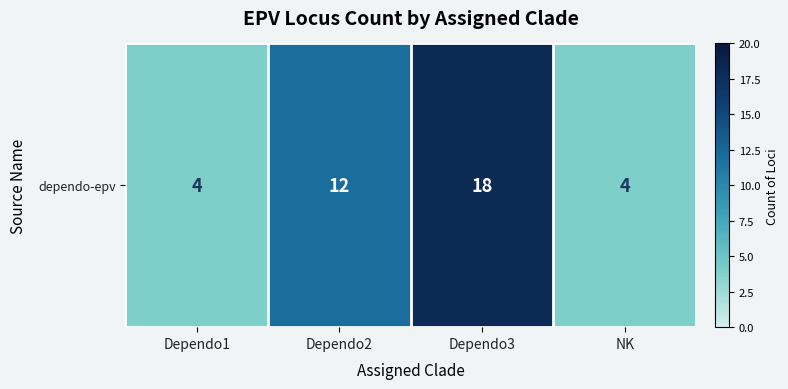

Between Dependo1 and Dependo3, which is larger?

Dependo3